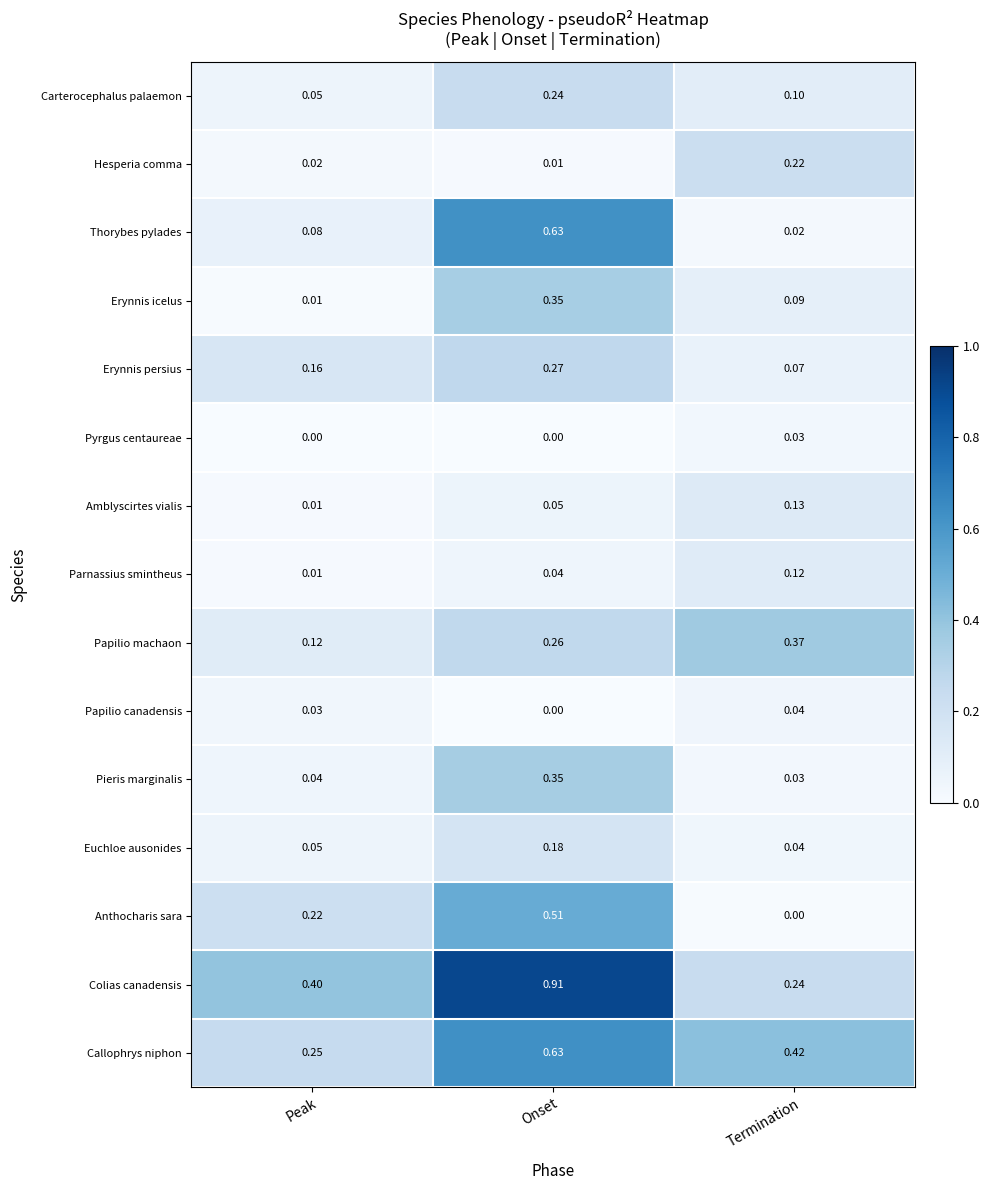

At which label is Pieris marginalis closest to 0?

Termination